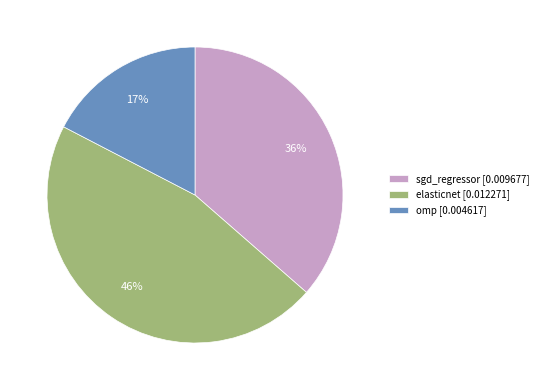

To the nearest percent, what percentage of the pie is elasticnet?

46%